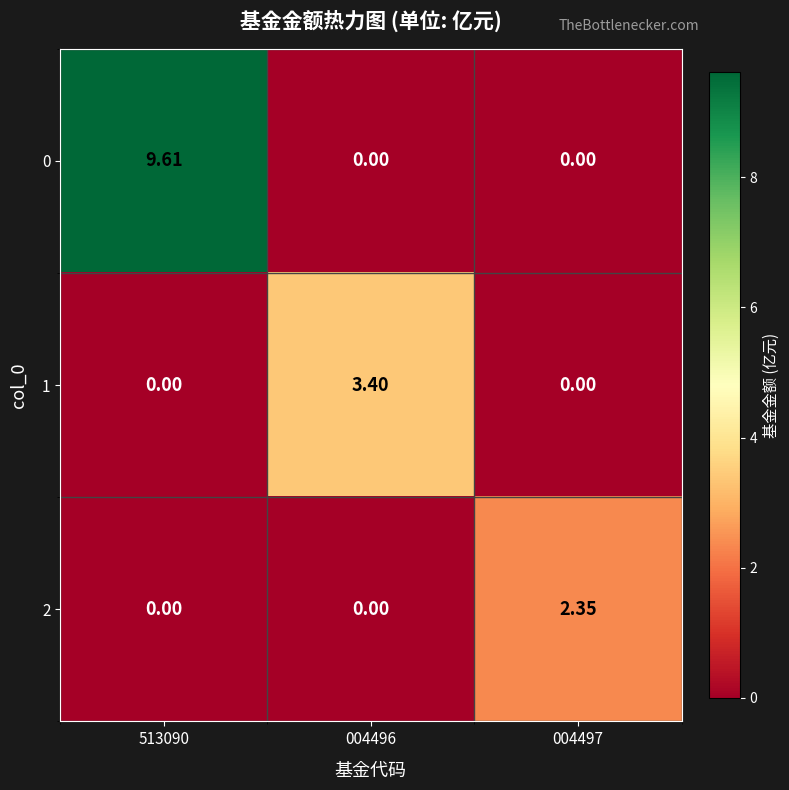

How many values in 0 are above zero?

1